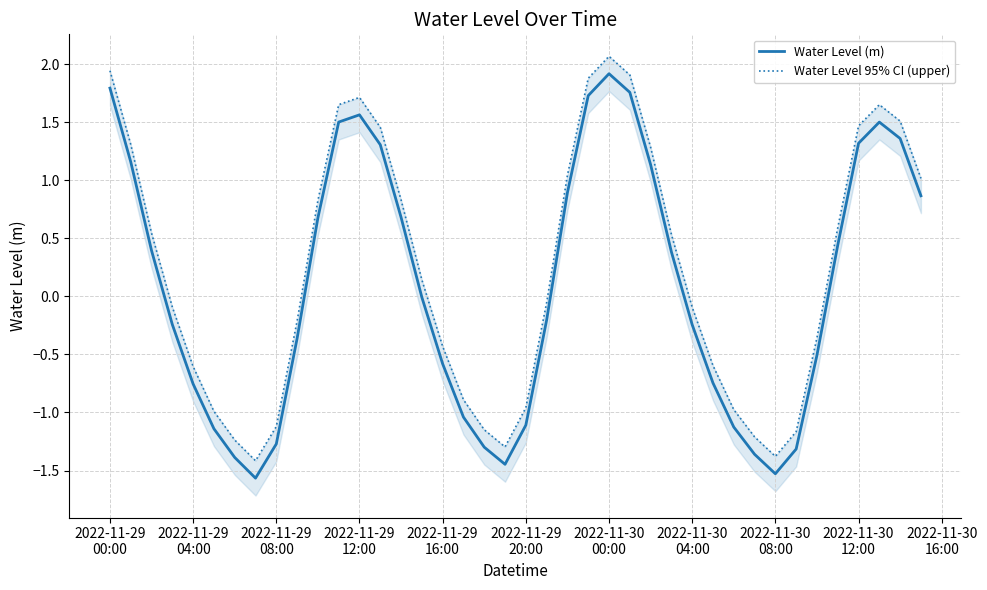

What is the greatest value displayed?

2.1